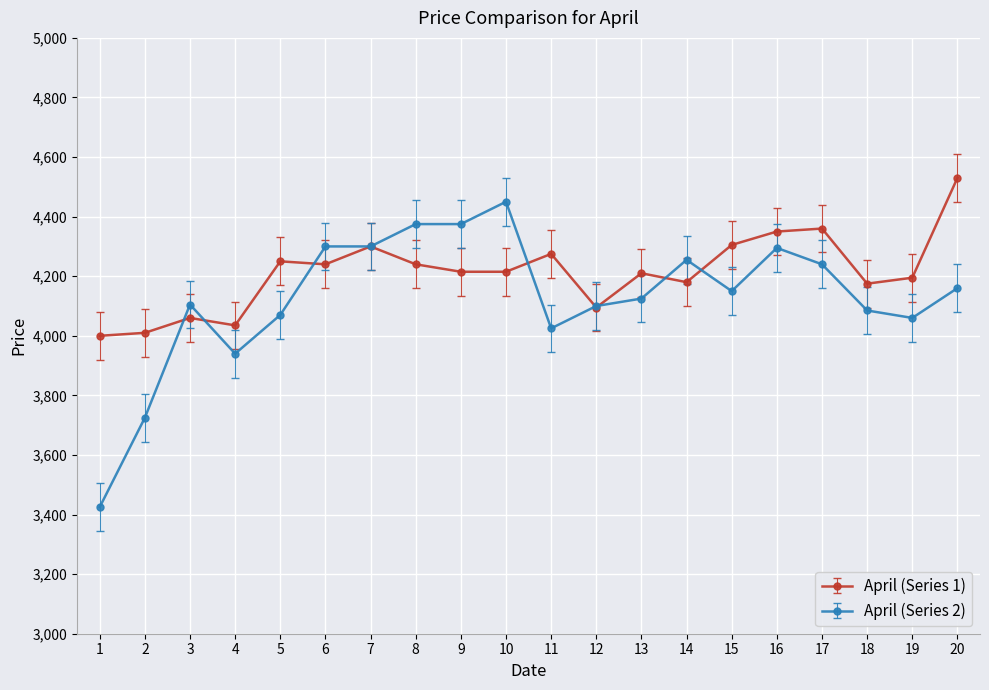

Is the value of April (Series 2) at 6 greater than the value of April (Series 1) at 2?

Yes